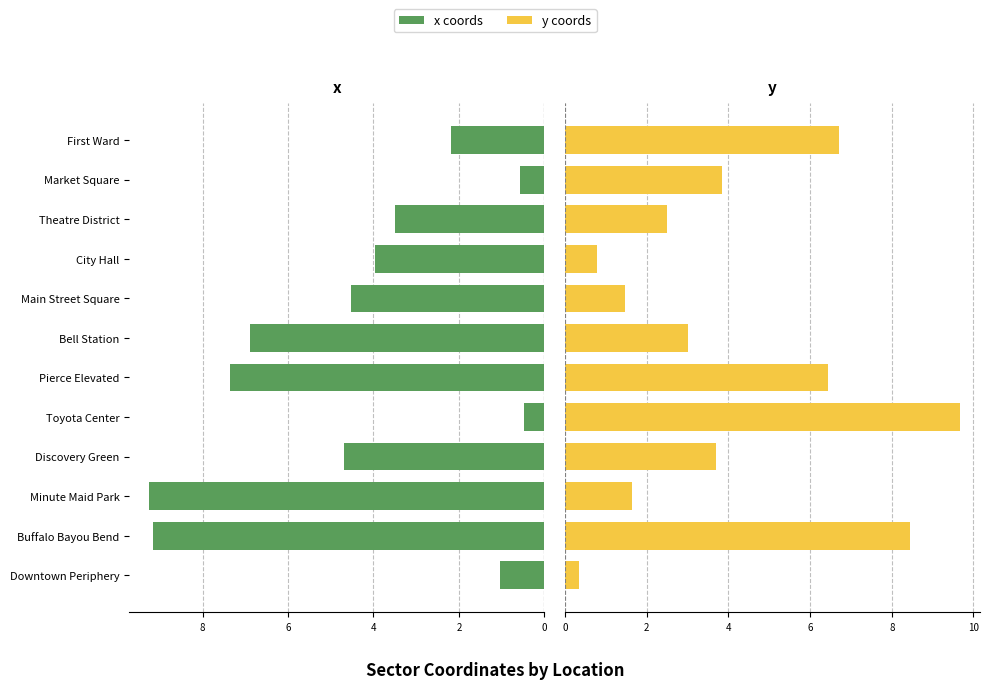

Rank the series by their maximum value, from highest to lowest.

y coords, x coords